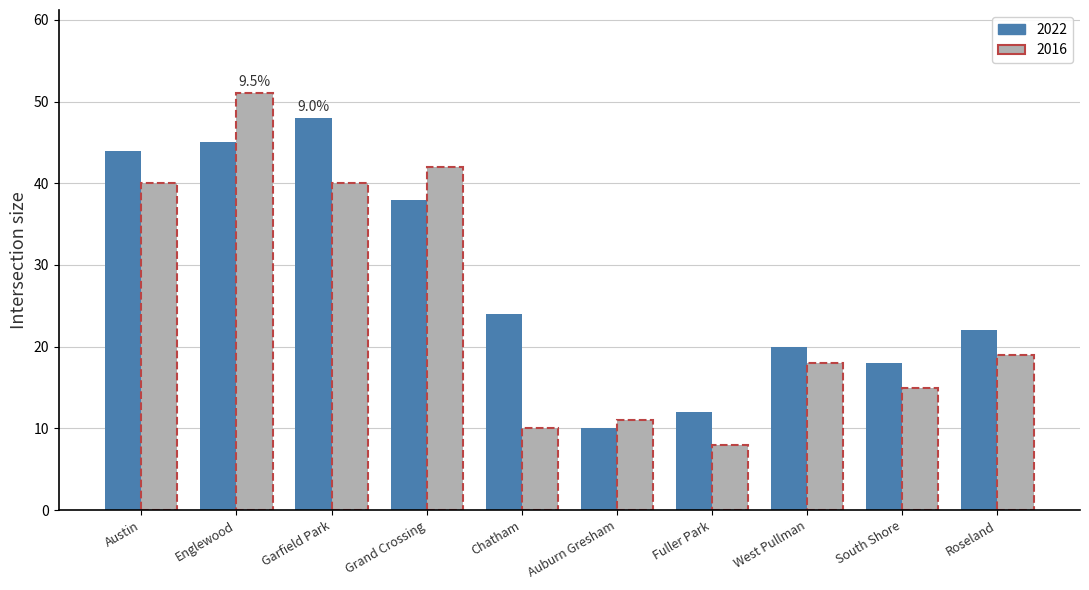

Between Englewood and Auburn Gresham, which series saw the biggest shift?

2016